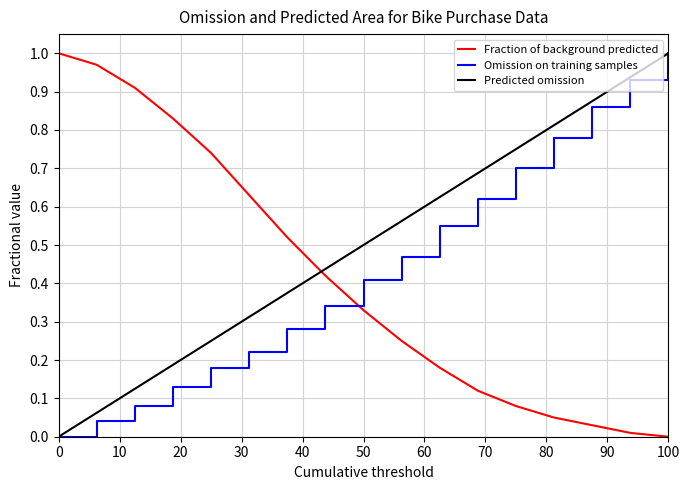

True or false: Omission on training samples and Fraction of background predicted cross at least once.

True